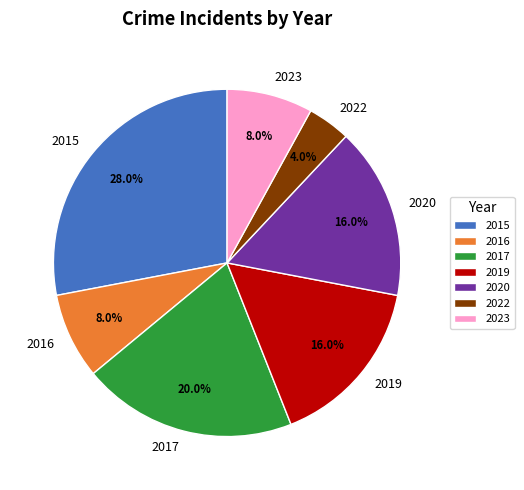

Combined, do 2023 and 2017 account for over 50%?

No